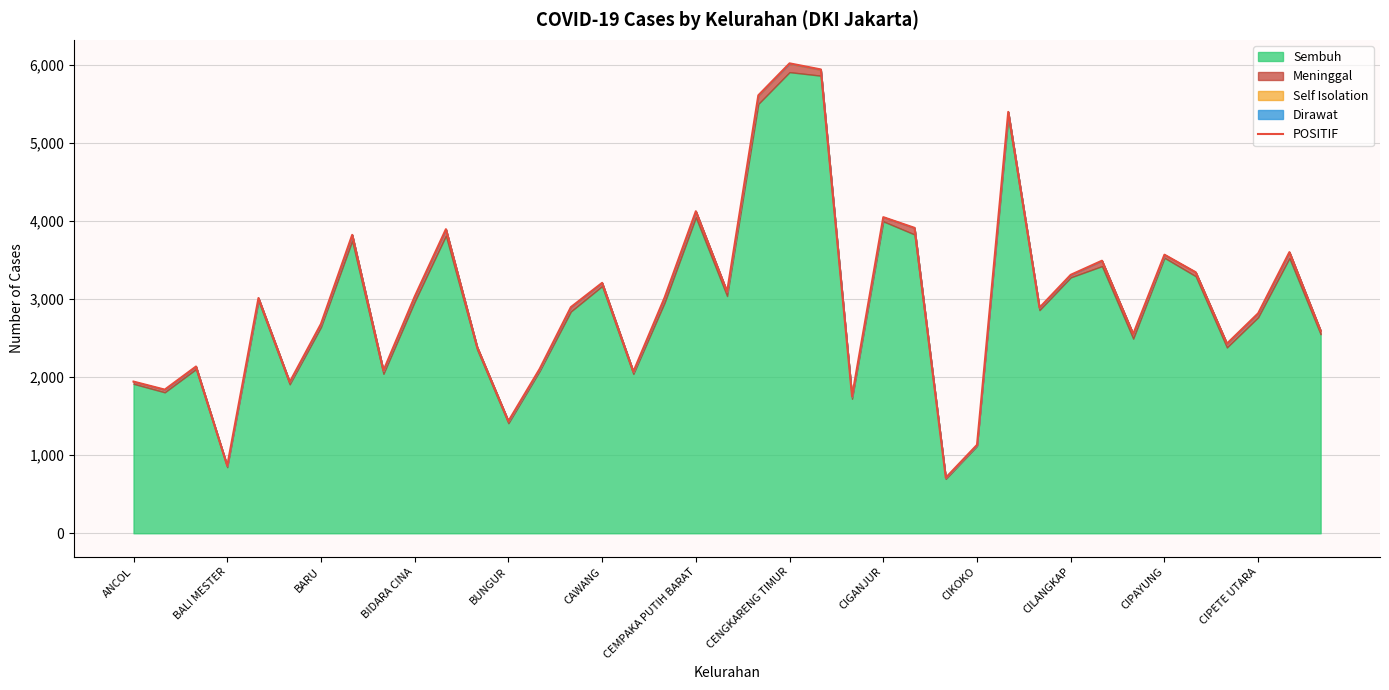

What is the value of the 1st point from the left?

1944